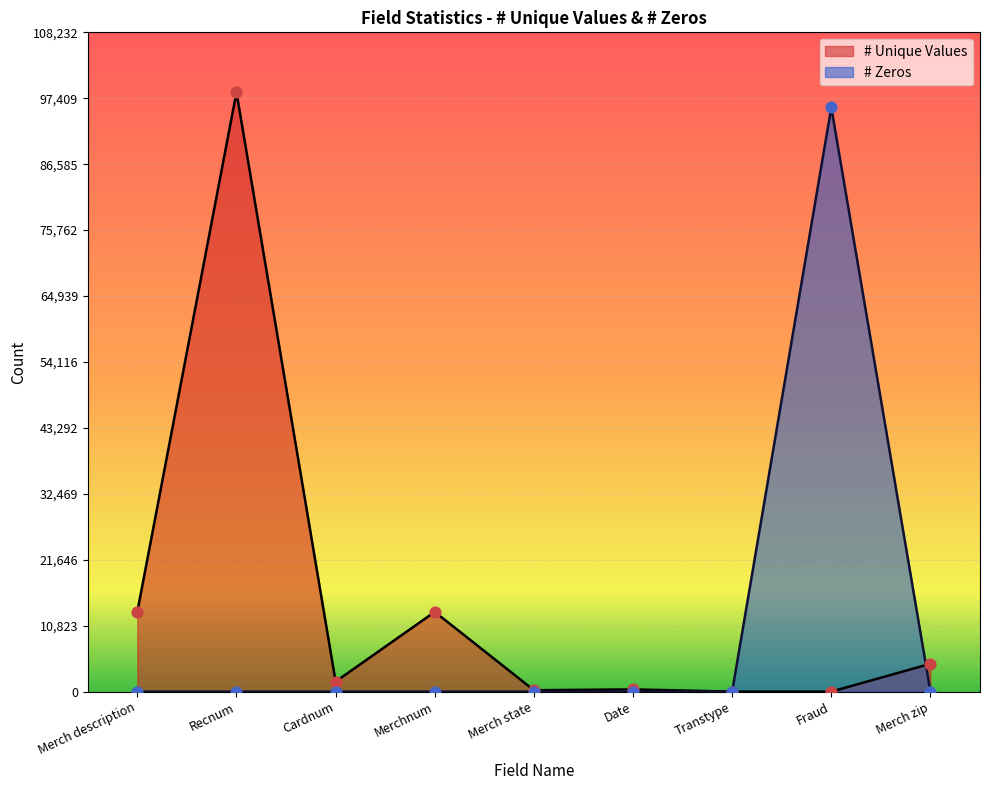

Which series has the largest Y range (max minus min)?

# Unique Values